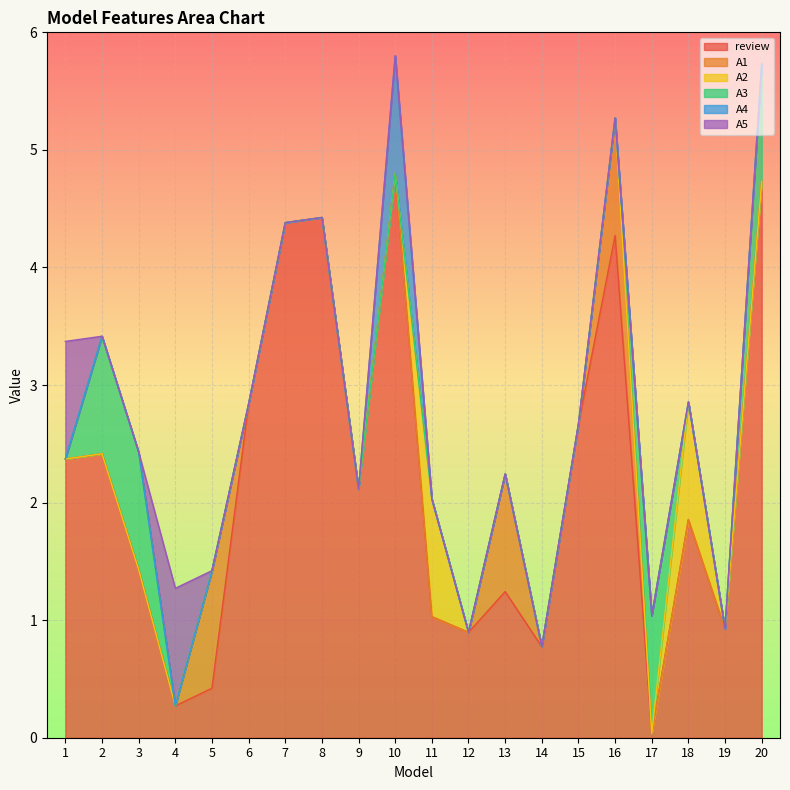

Which category has the lowest value in the review series?

17